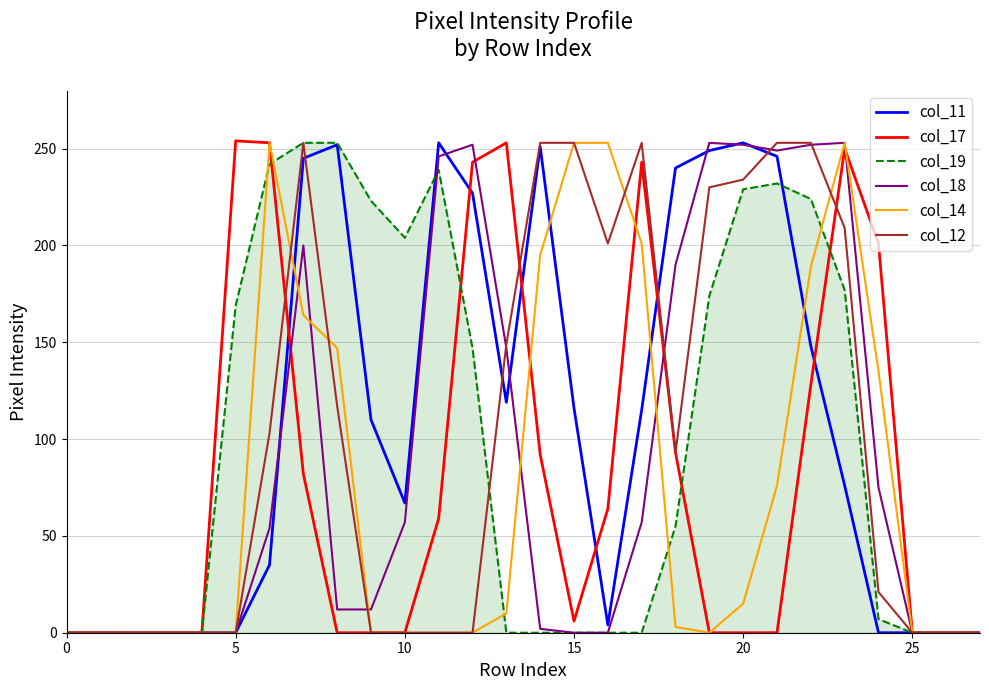

How many lines are shown in the chart?

6